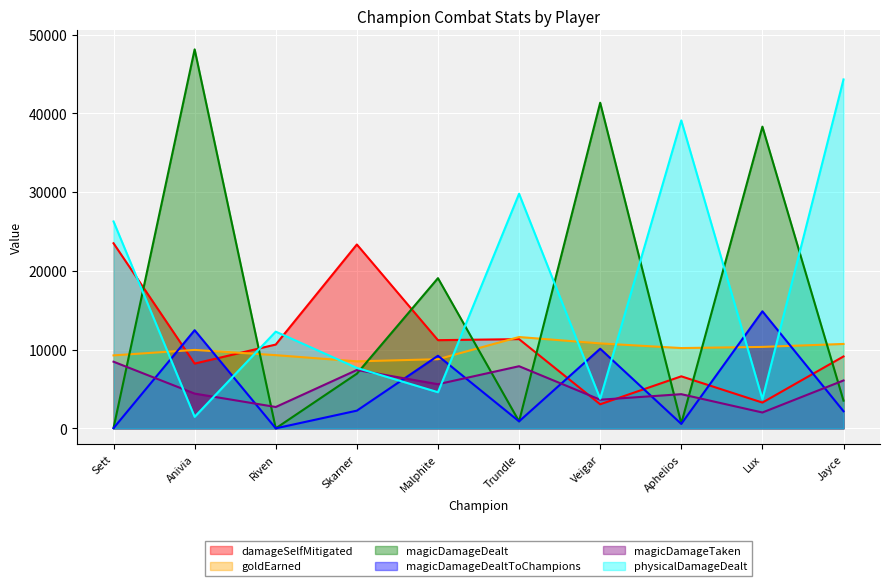

How many interior local peaks does the goldEarned series have?

2